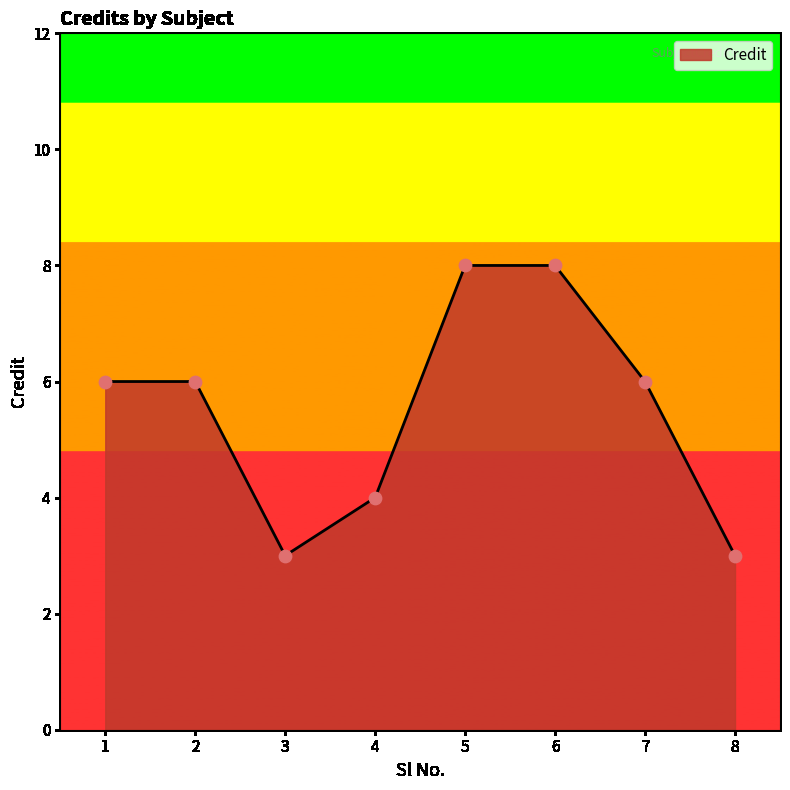

What is the change in value from 1 to 8?

-3